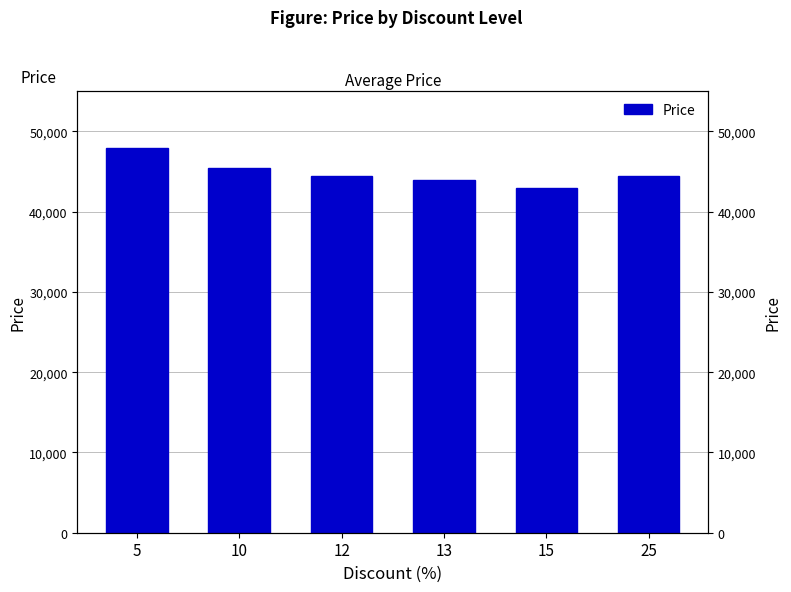

At which label does the data first exceed 44440?

5